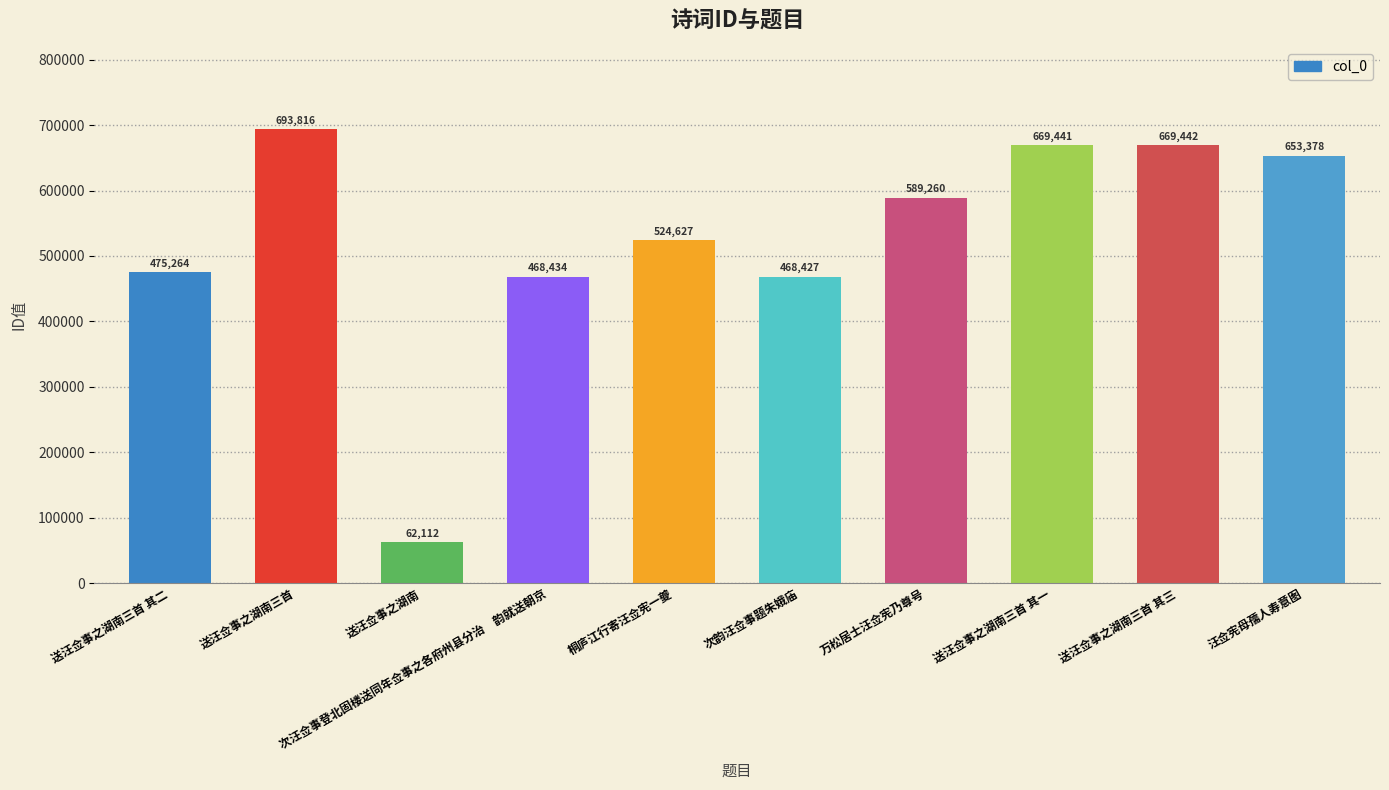

Which has a higher value, 送汪佥事之湖南三首 其二 or 次韵汪佥事题朱娥庙?

送汪佥事之湖南三首 其二